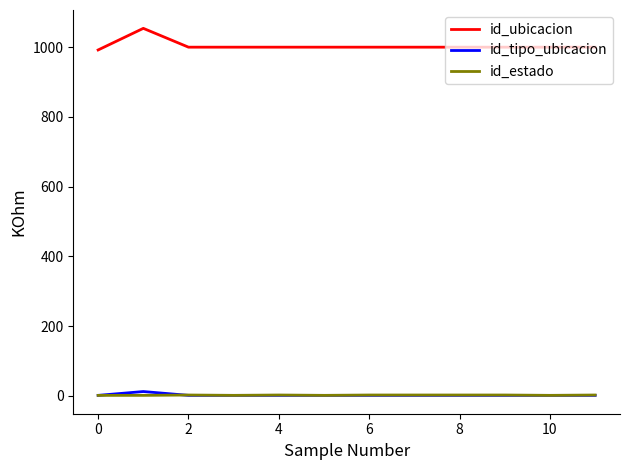

True or false: id_estado and id_ubicacion cross at least once.

False